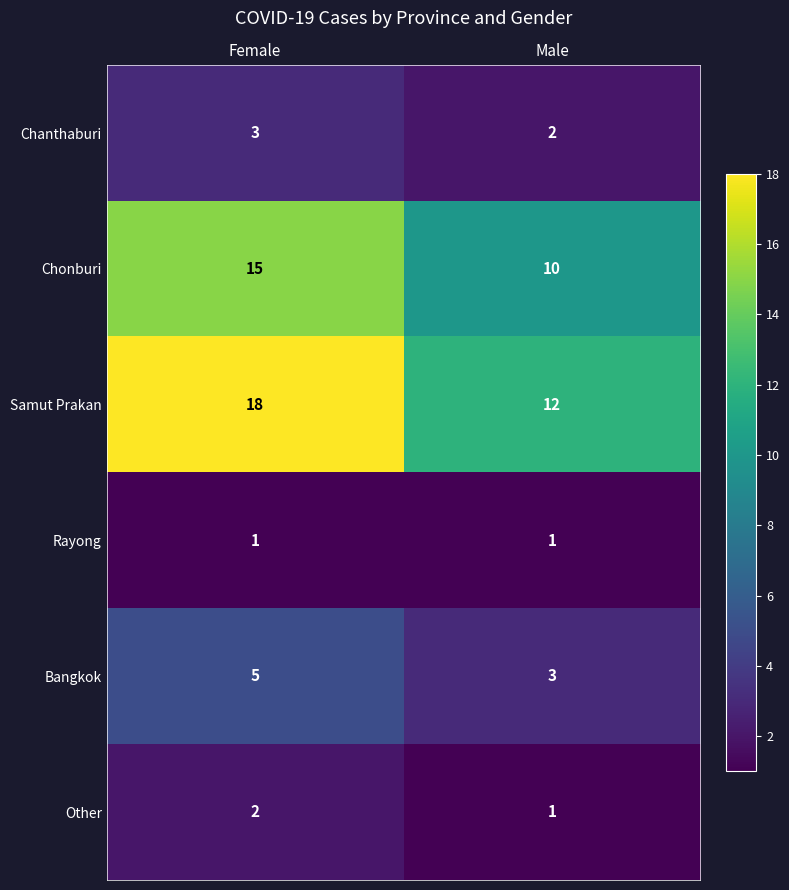

What is the total value across all series at Male?

29